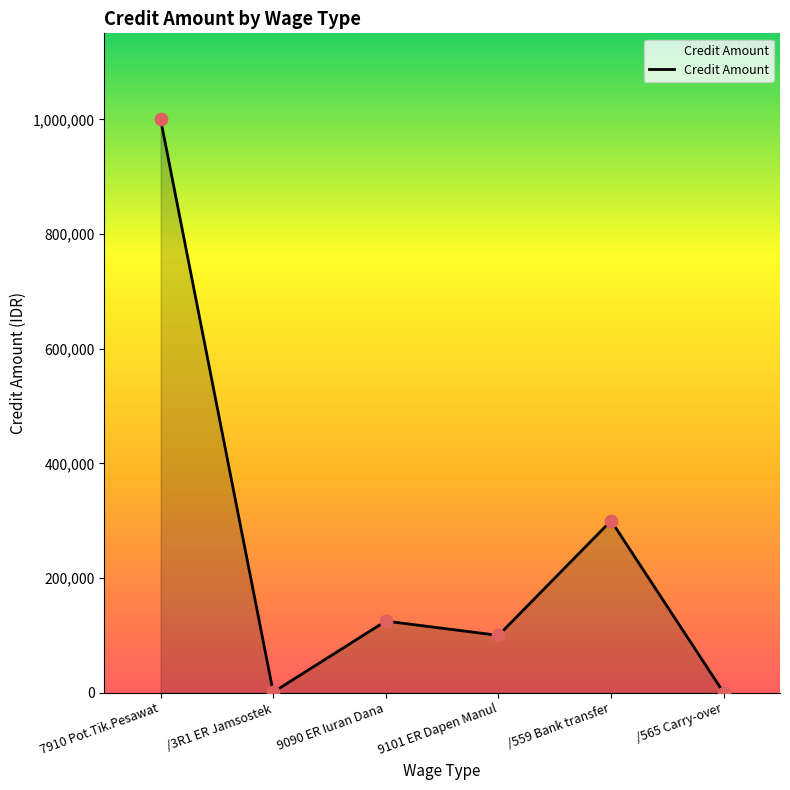

Which has a higher value, /3R1 ER Jamsostek or /559 Bank transfer?

/559 Bank transfer